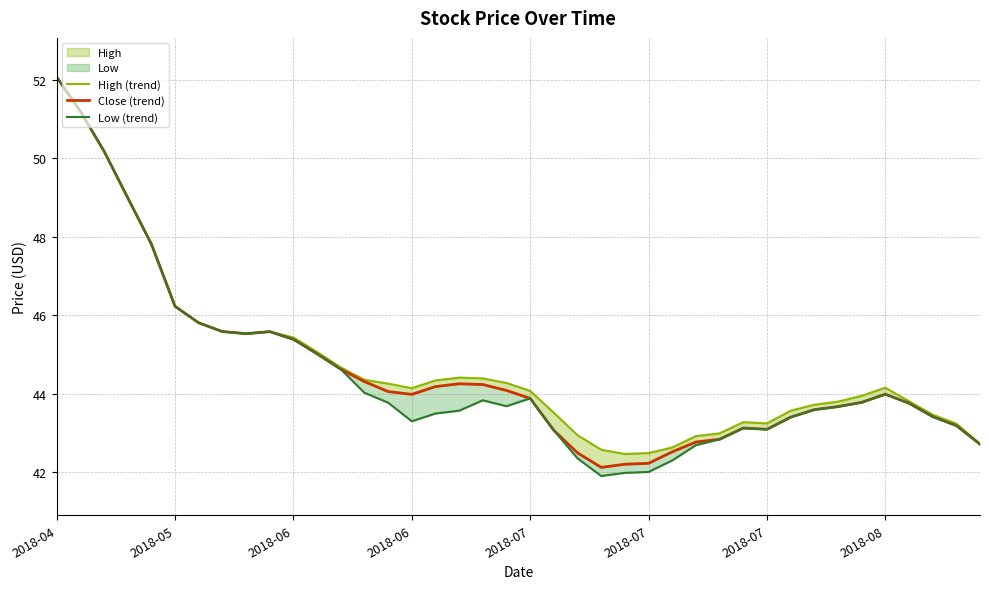

True or false: High (trend) and Close (trend) intersect in this chart.

False